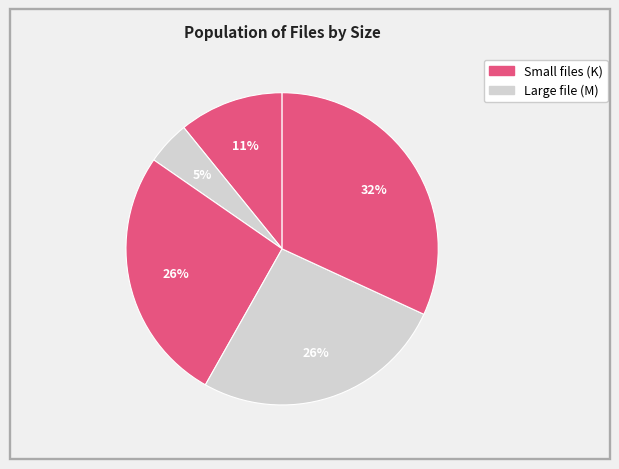

How many segments does this pie chart have?

5